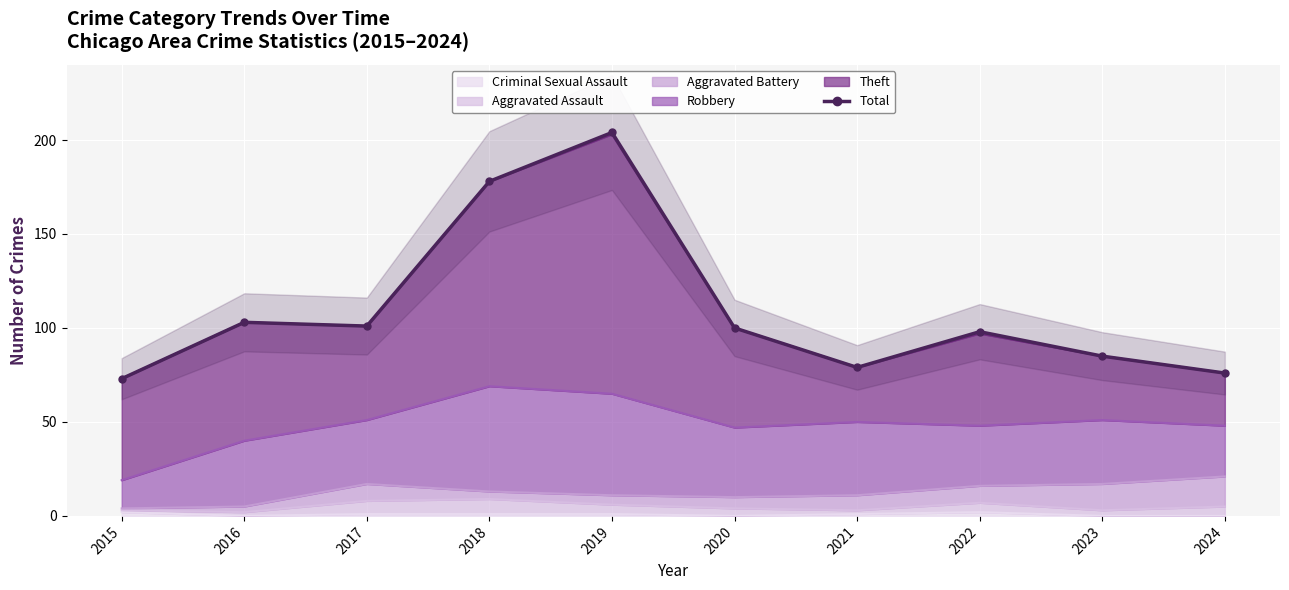

Where is the data nearest to the value 138?

2016